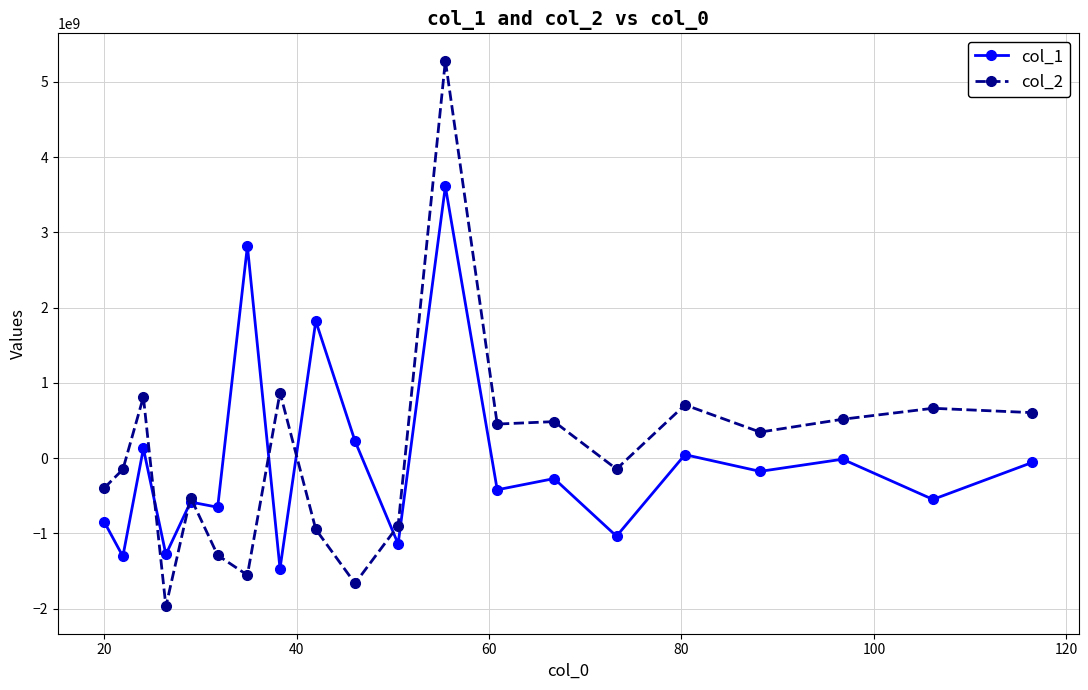

Which series has the widest spread of values?

col_2